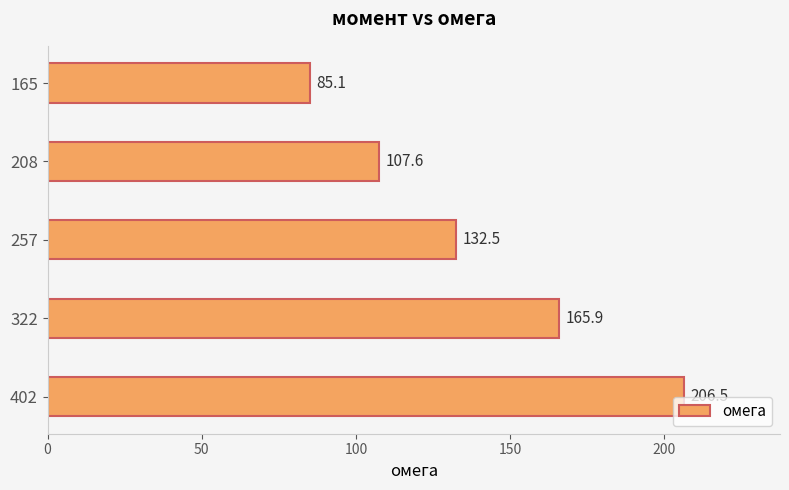

Does the chart contain stacked bars?

No